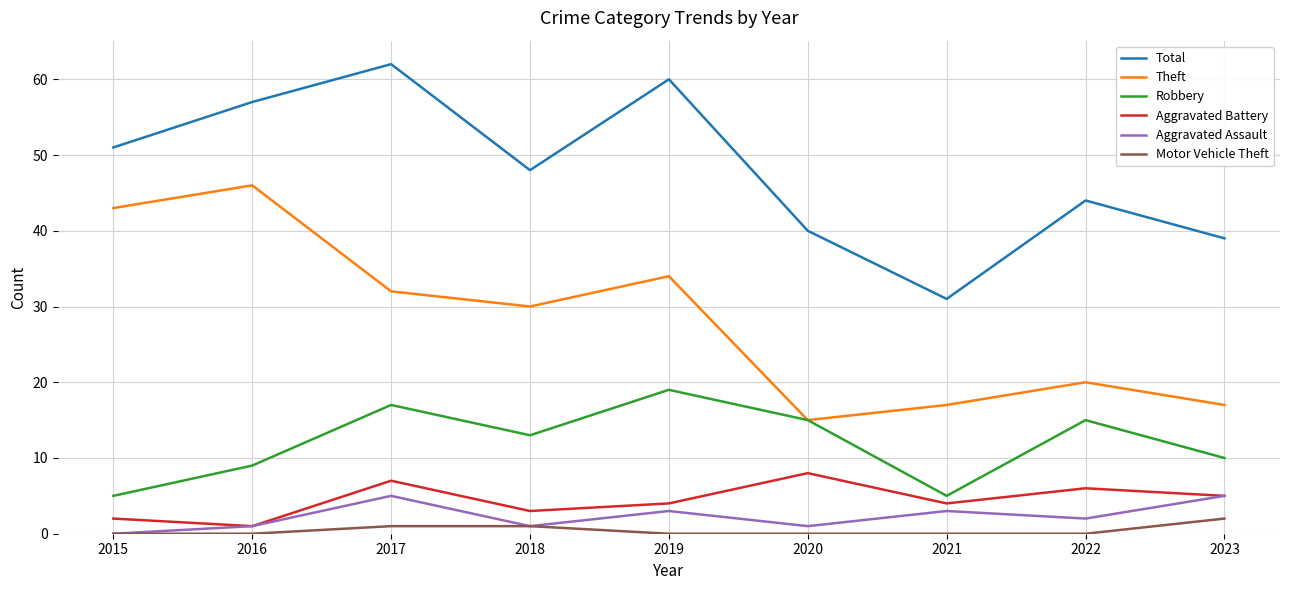

At how many categories does at least one series exceed 61?

1